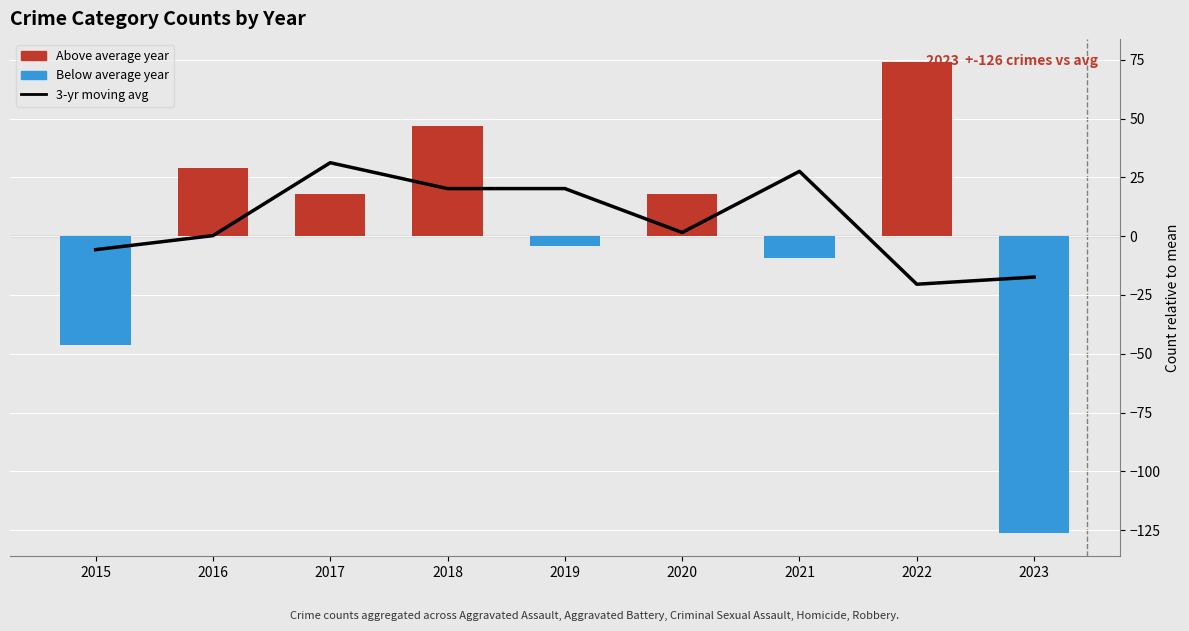

Reading left to right, transcribe all the data shown in this chart.

-5.7	0.2	31.2	20.2	20.2	1.6	27.6	-20.4	-17.4